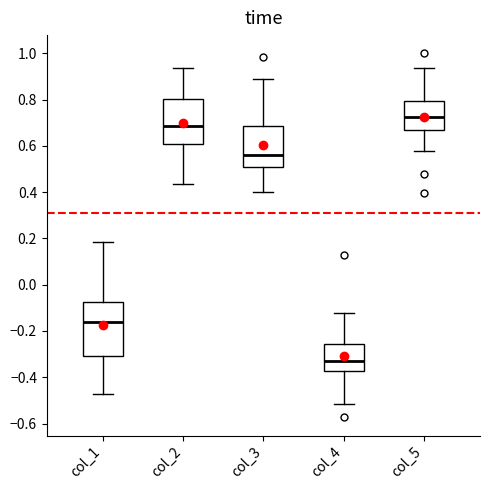

Which box is the tallest, from its lower edge to its upper edge?

col_1